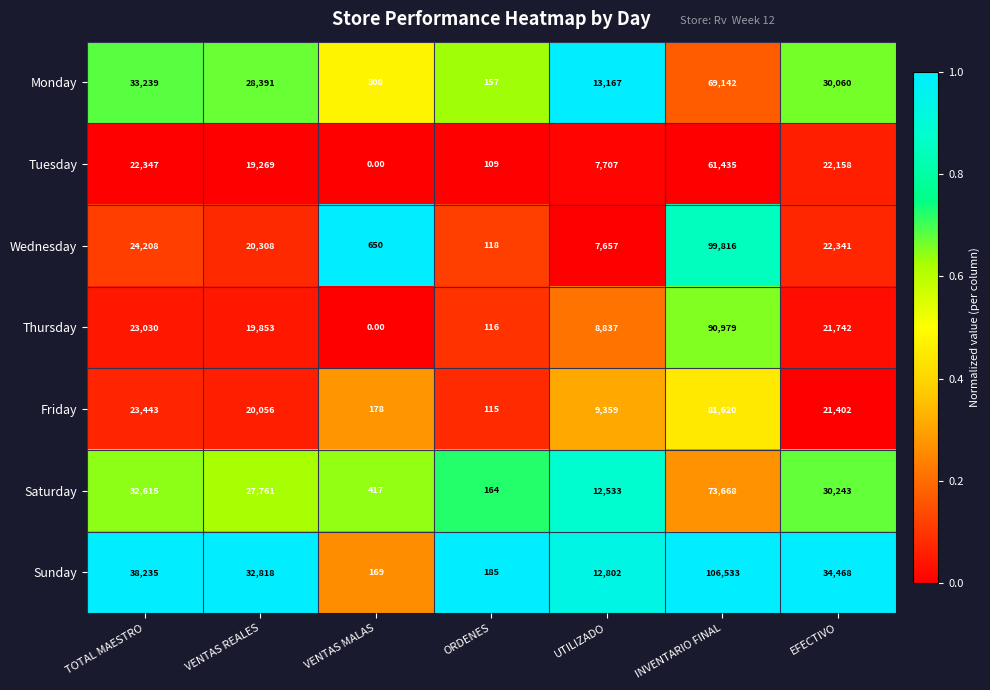

Between TOTAL MAESTRO and UTILIZADO, which series saw the biggest shift?

Sunday